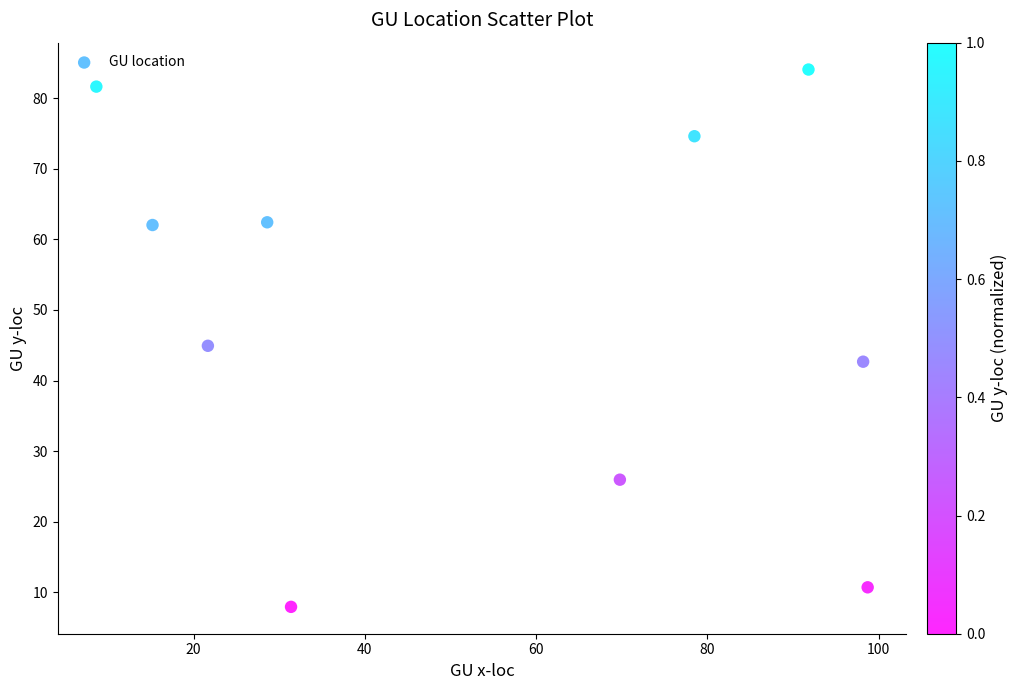

What is the average Y value?

49.7